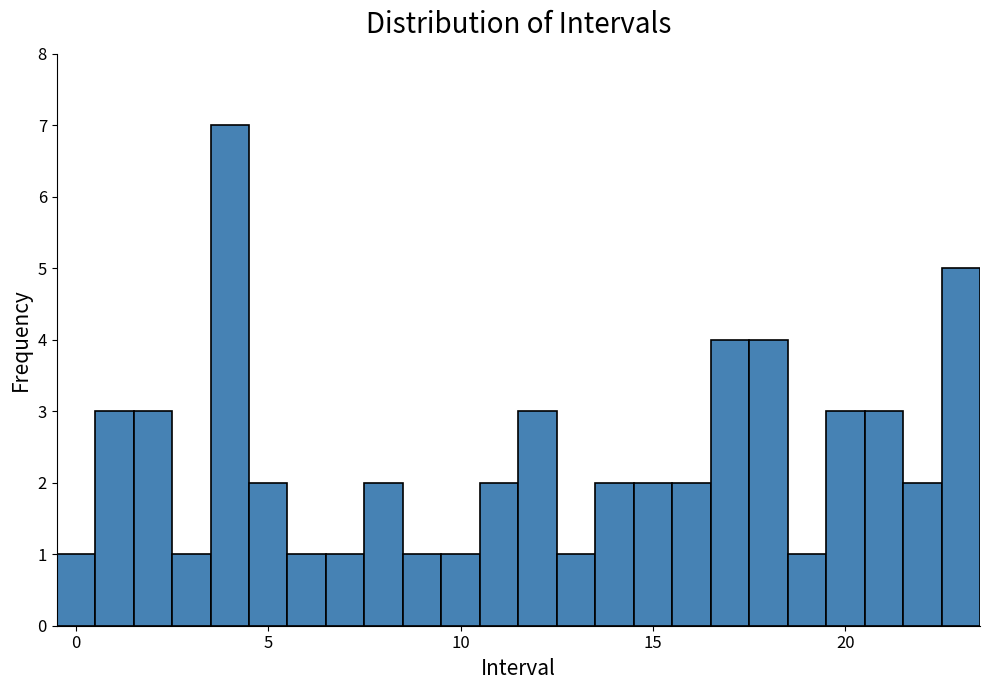

Around what value on the x-axis is the tallest bar? Give the approximate position of its centre, as read against the axis.

4.0